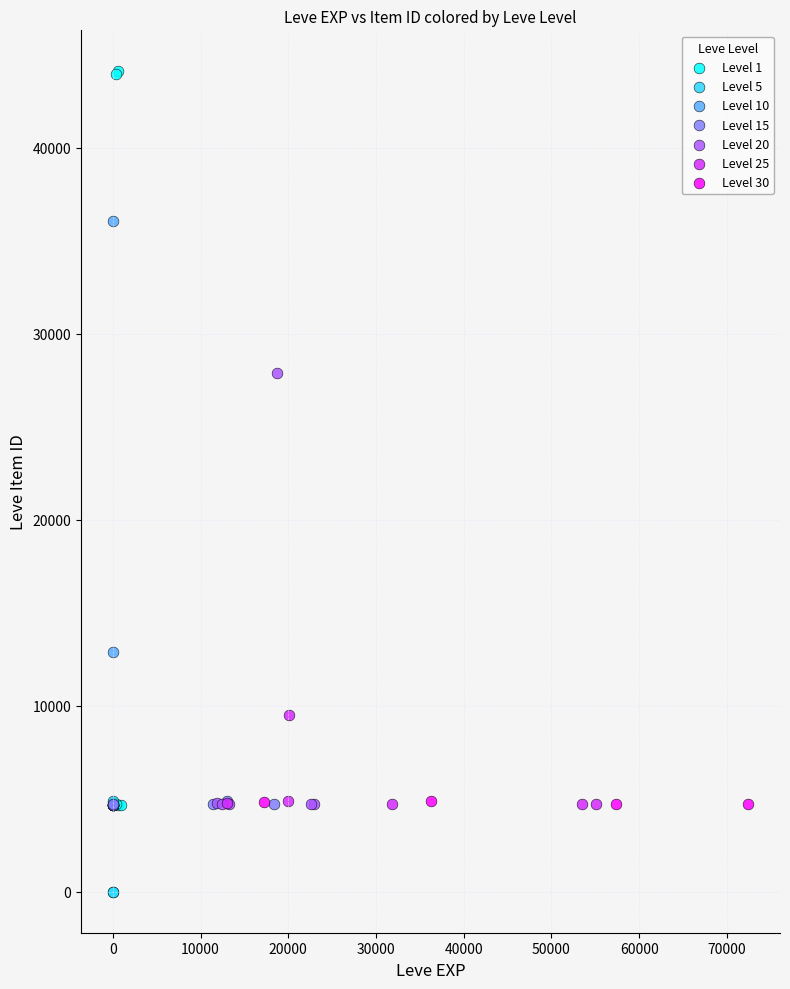

Which series contains the highest Y value?

Level 1